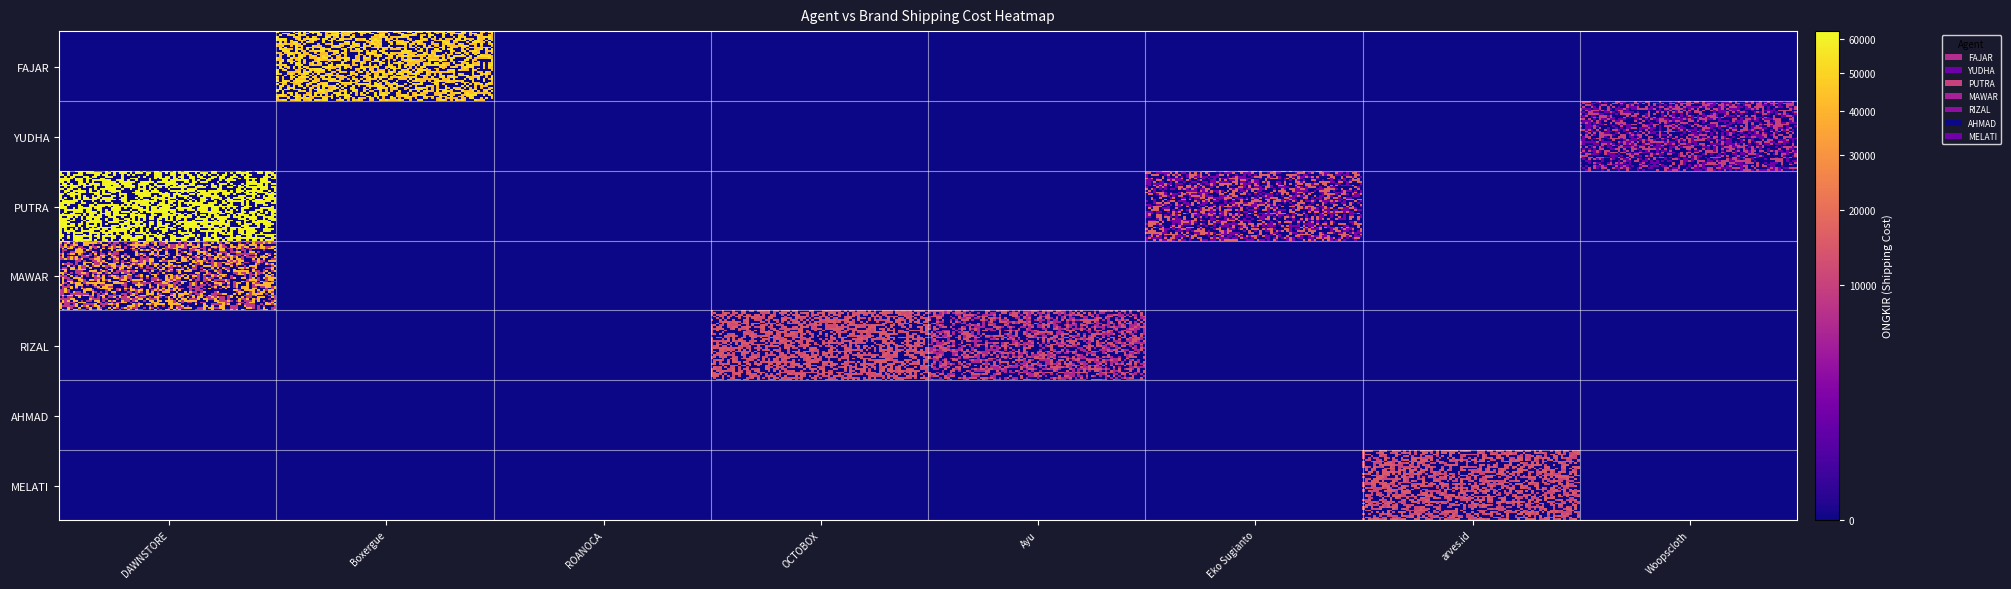

Which series has the largest total across all categories?

PUTRA